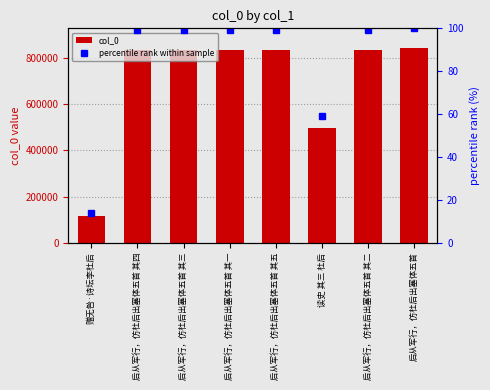

Count the number of data series in this chart.

2